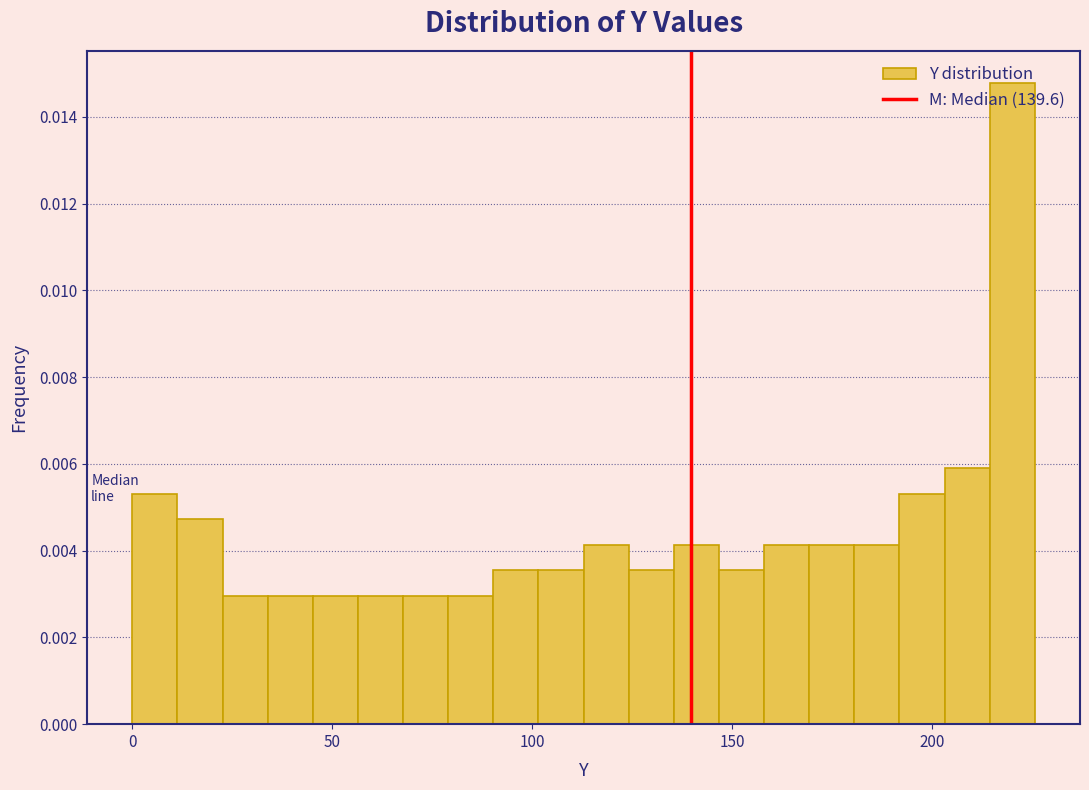

Read against the x-axis, roughly where is the centre of the tallest bar?

220